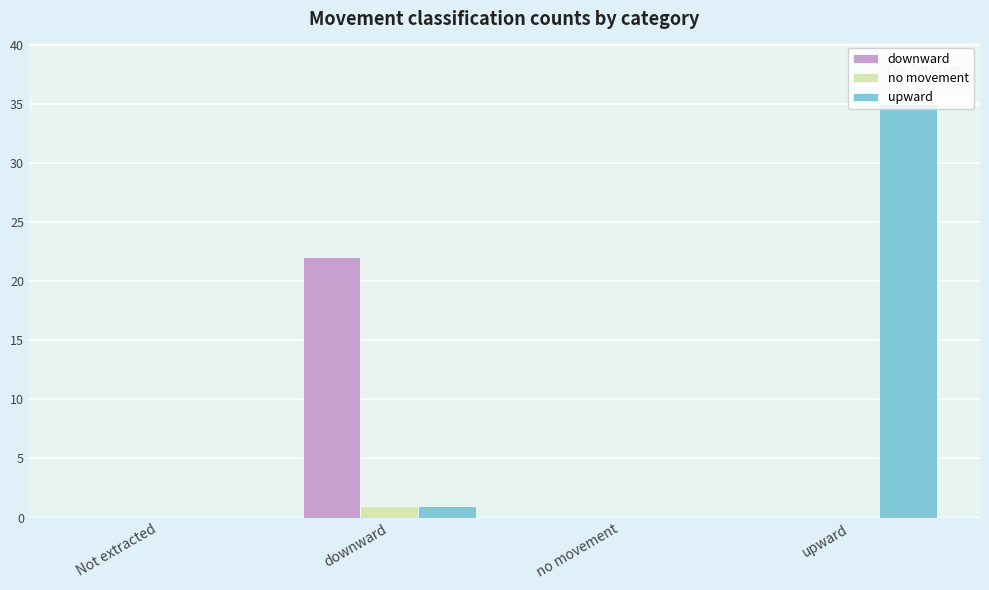

What is the difference between the downward values at downward and no movement?

22